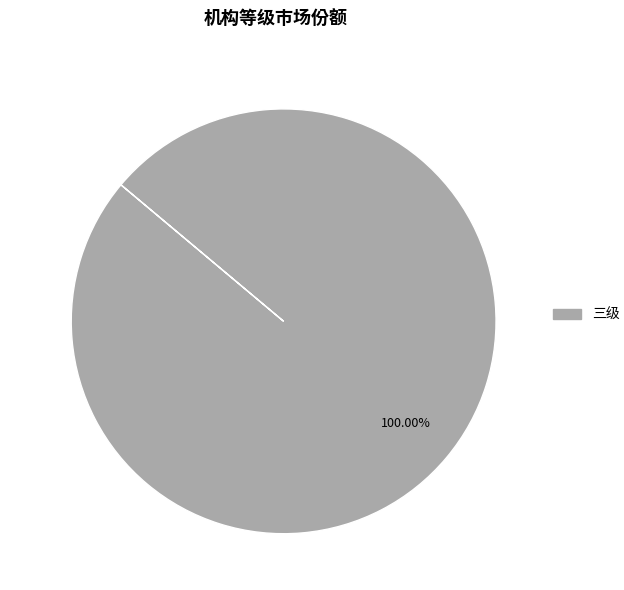

Does any single category account for the majority?

Yes